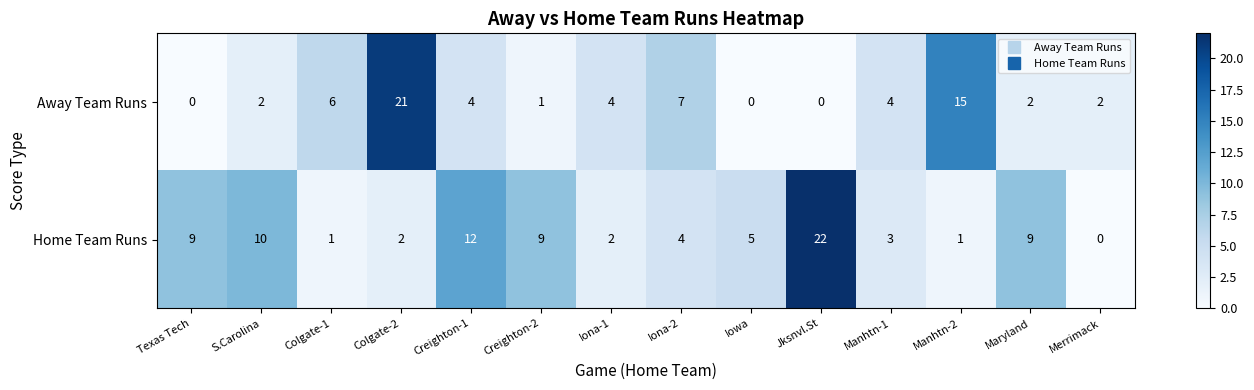

Reading left to right, list all the values displayed in this chart.

Away Team Runs: Texas Tech=0	S.Carolina=2	Colgate-1=6	Colgate-2=21	Creighton-1=4	Creighton-2=1	Iona-1=4	Iona-2=7	Iowa=0	Jksnvl.St=0	Manhtn-1=4	Manhtn-2=15	Maryland=2	Merrimack=2
Home Team Runs: Texas Tech=9	S.Carolina=10	Colgate-1=1	Colgate-2=2	Creighton-1=12	Creighton-2=9	Iona-1=2	Iona-2=4	Iowa=5	Jksnvl.St=22	Manhtn-1=3	Manhtn-2=1	Maryland=9	Merrimack=0